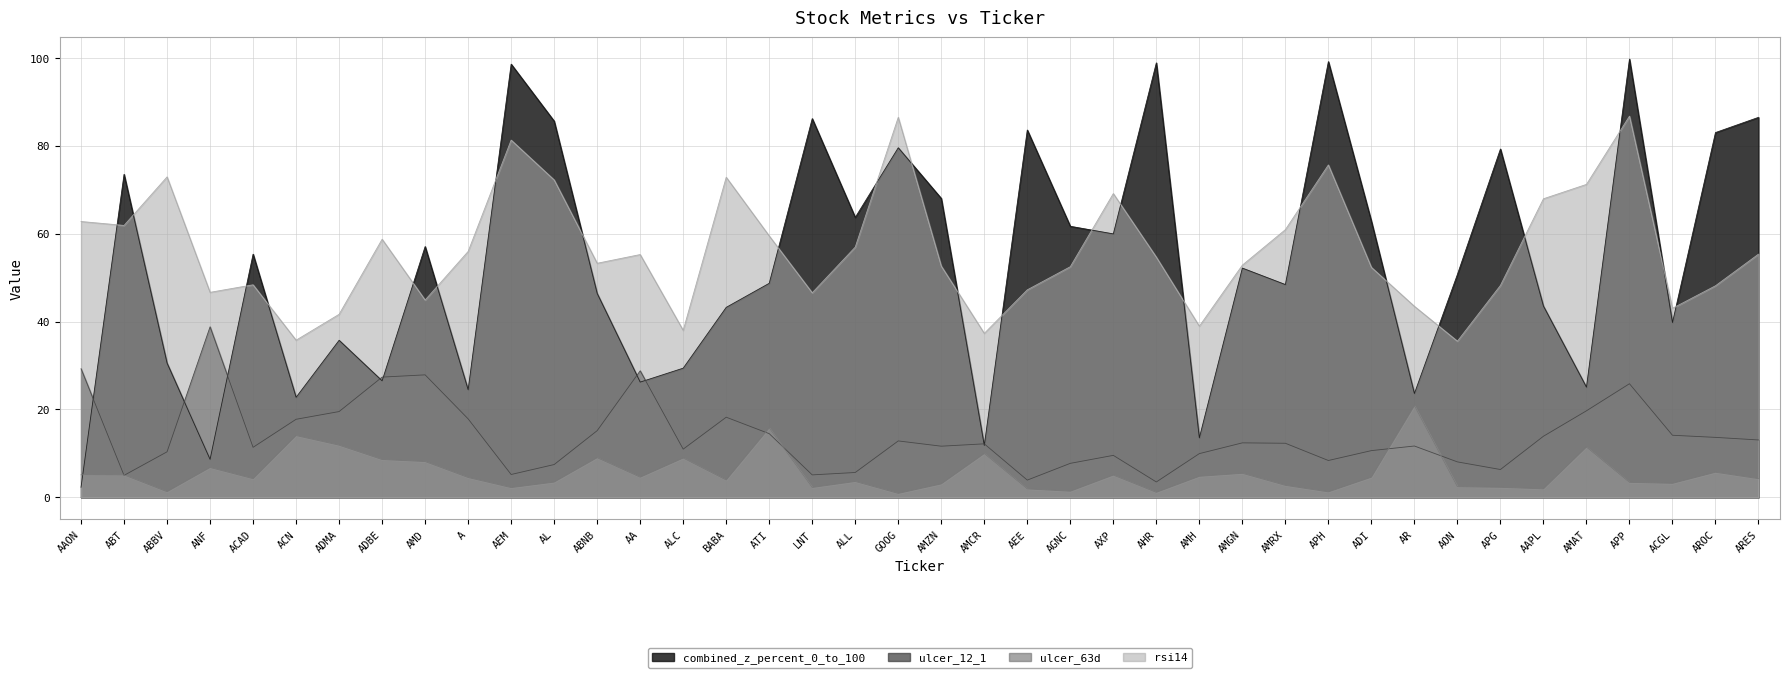

What value does the ulcer_63d series have at ABNB?

9.0